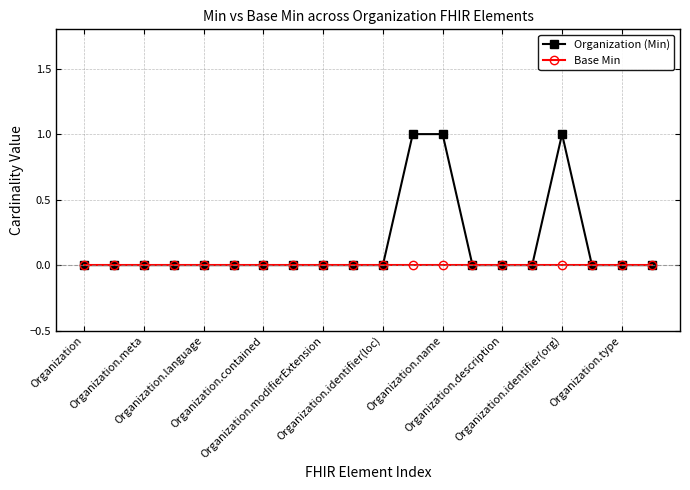

Does the chart display data point markers on the line(s)?

Yes